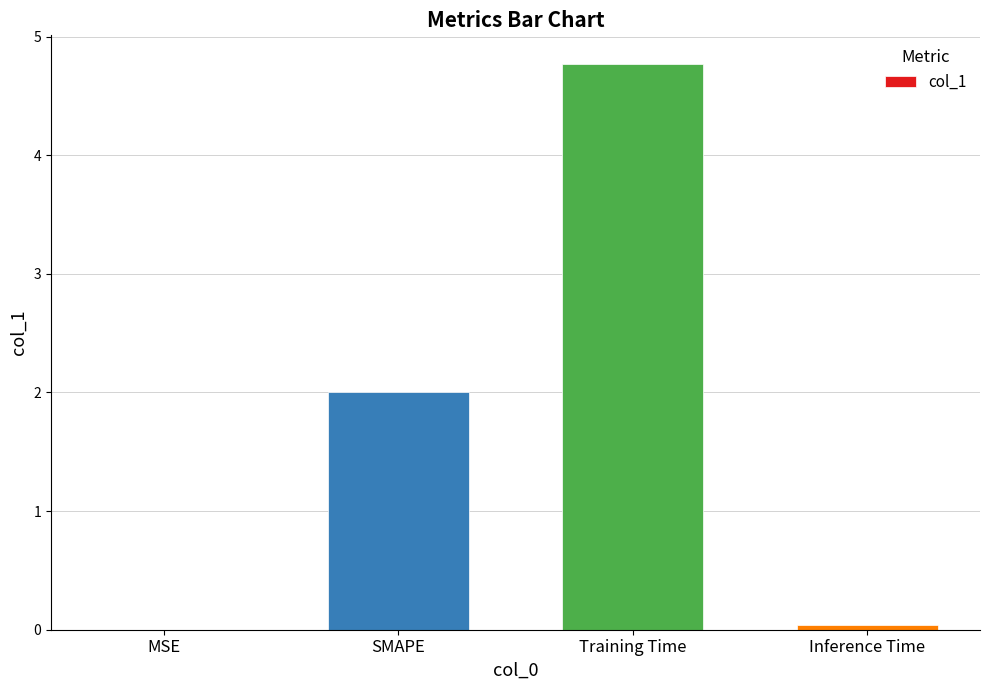

Read the value at Training Time.

4.8